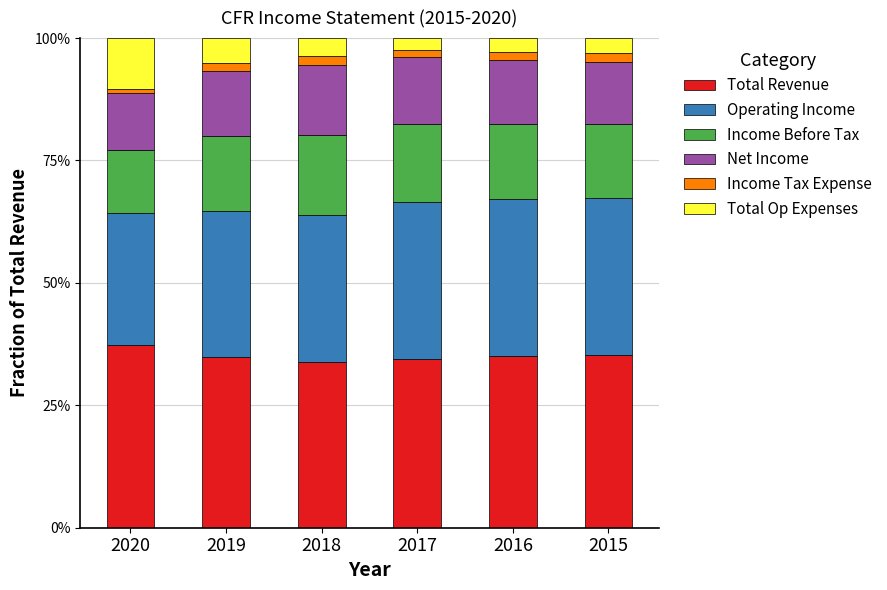

What are all the series names shown in the legend?

Total Revenue, Operating Income, Income Before Tax, Net Income, Income Tax Expense, Total Op Expenses